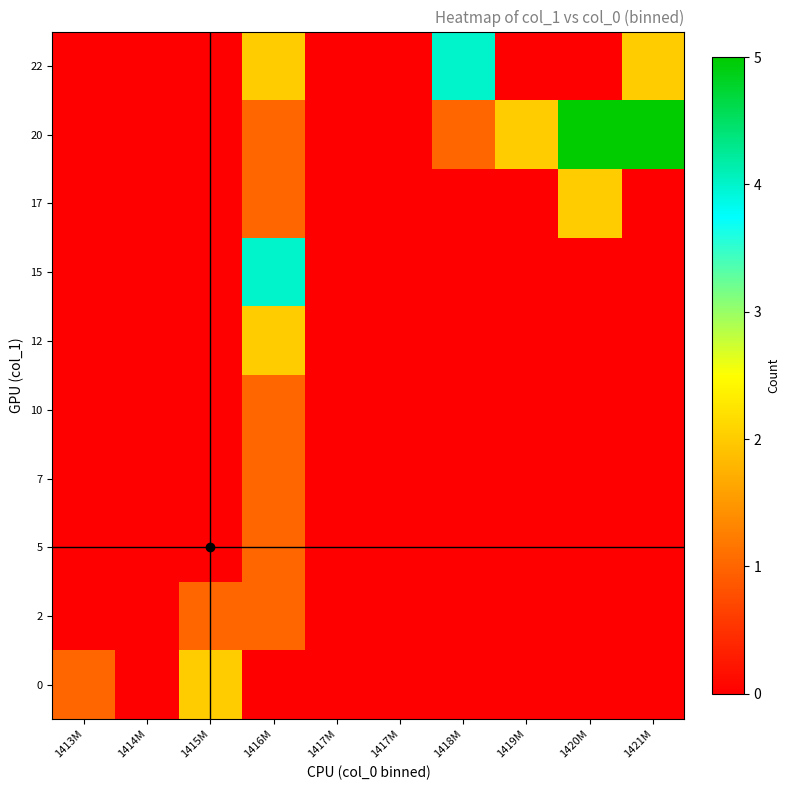

What is the greatest value displayed?

5